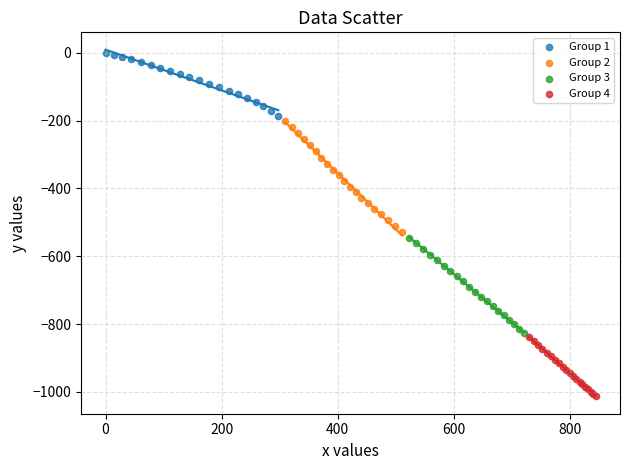

Which series reaches the maximum Y coordinate?

Group 1